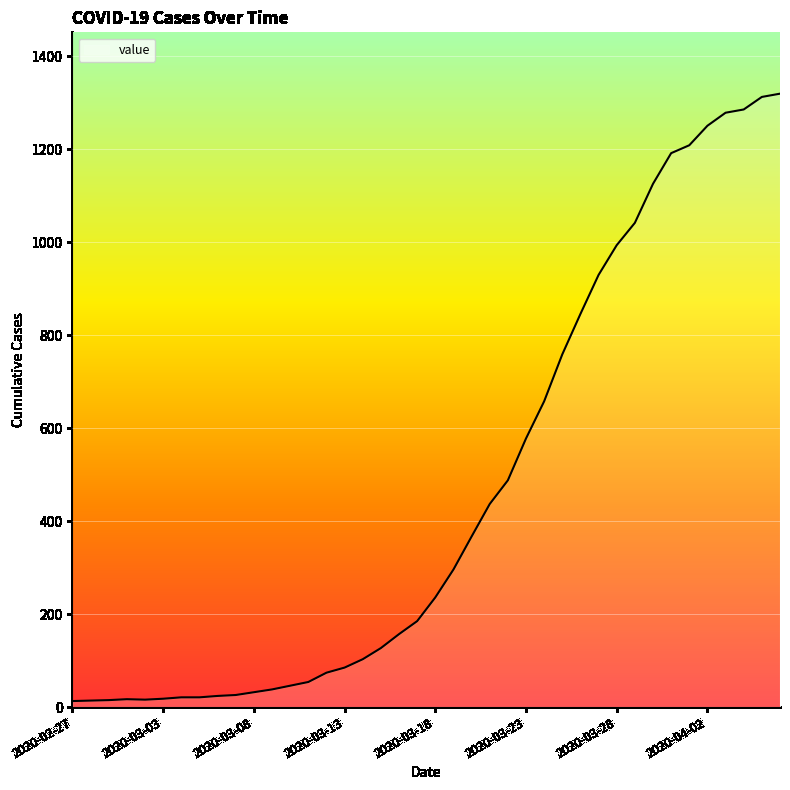

What is the greatest value displayed?

1320